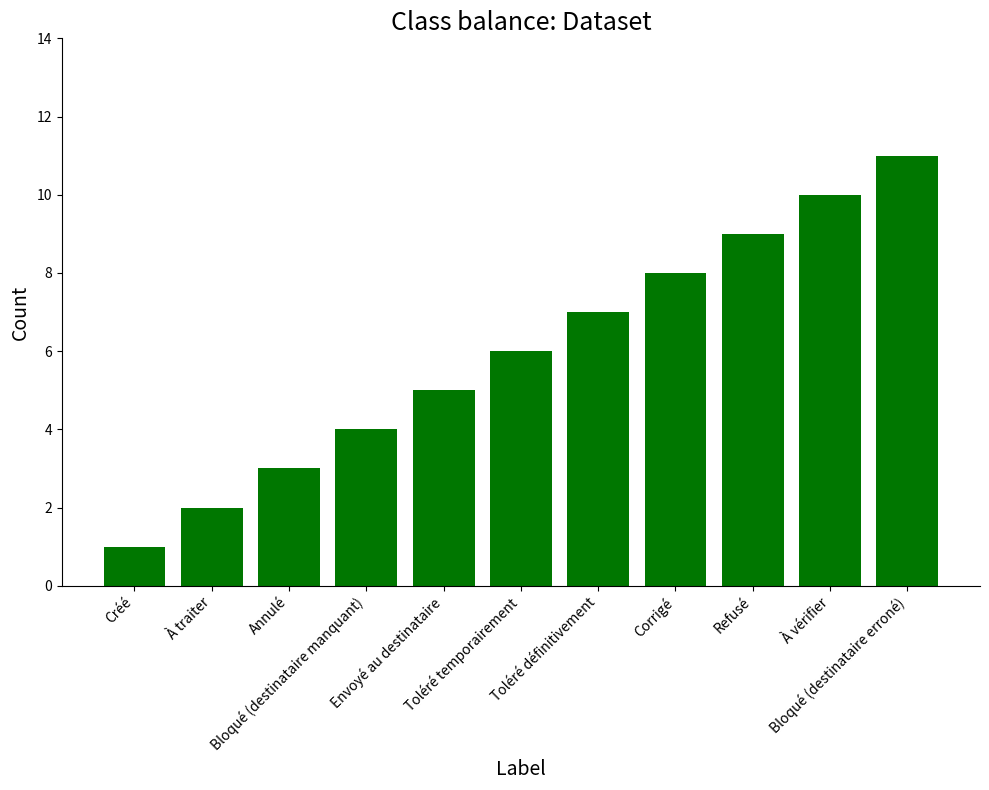

Which category has the lowest value across all series?

Créé